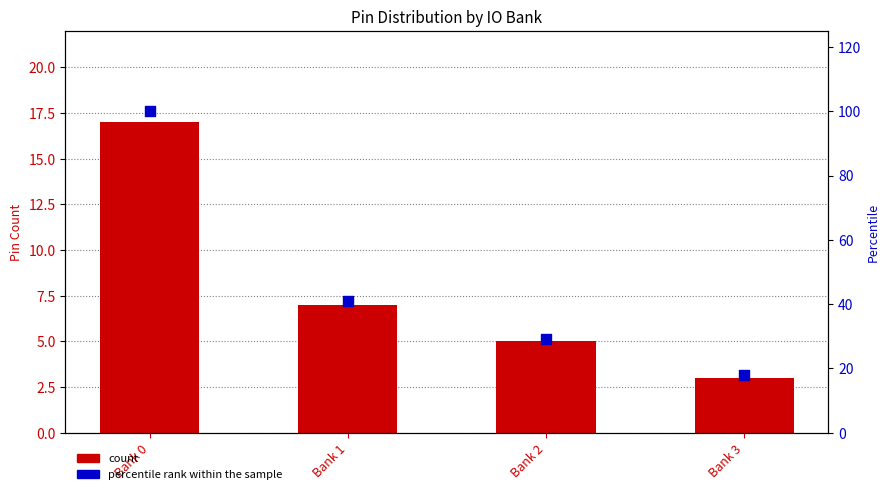

At how many categories does at least one series exceed 52?

1